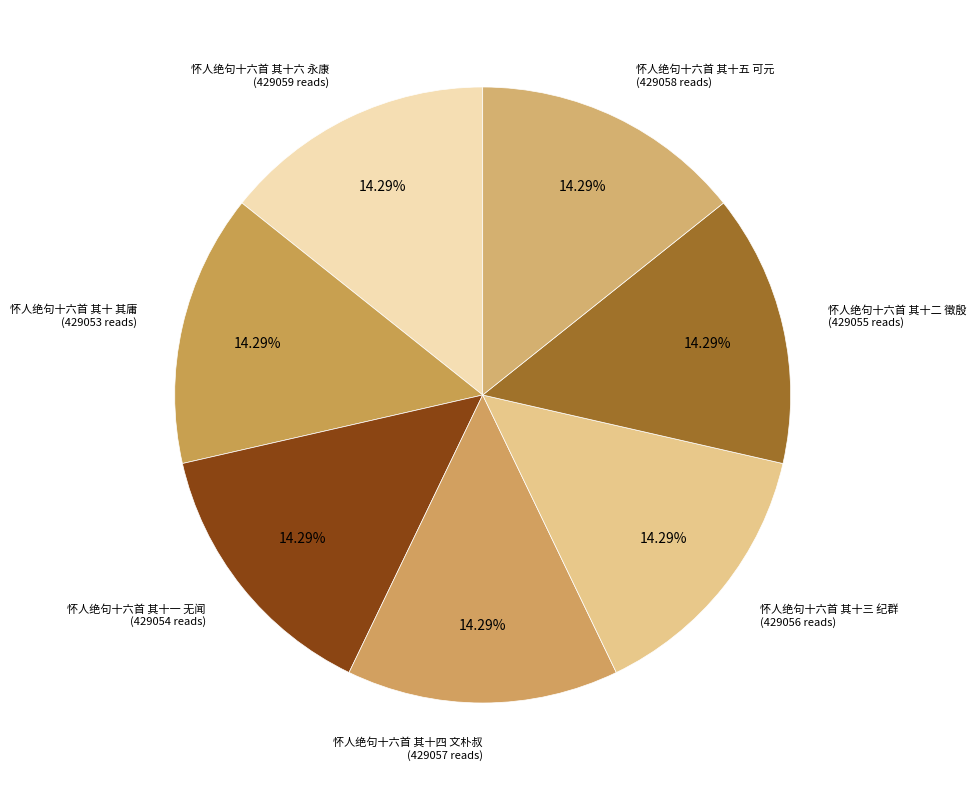

How many segments does this pie chart have?

7